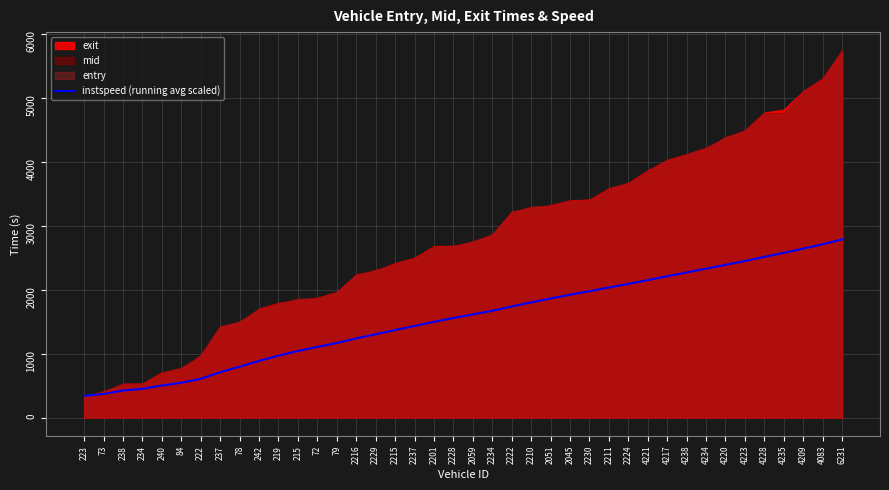

What is the difference between the values at 237 and 78?

86.7